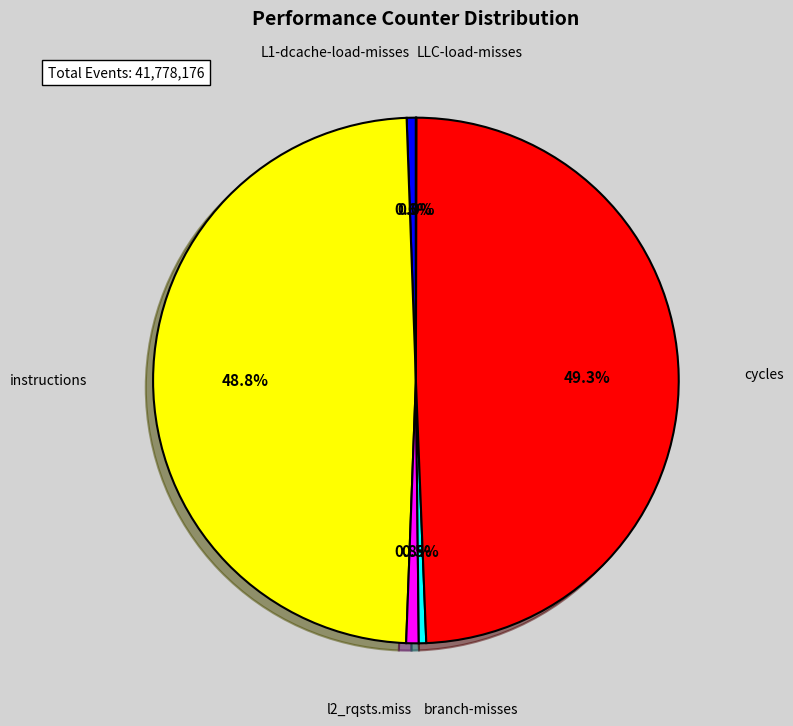

Does any single category account for the majority?

No